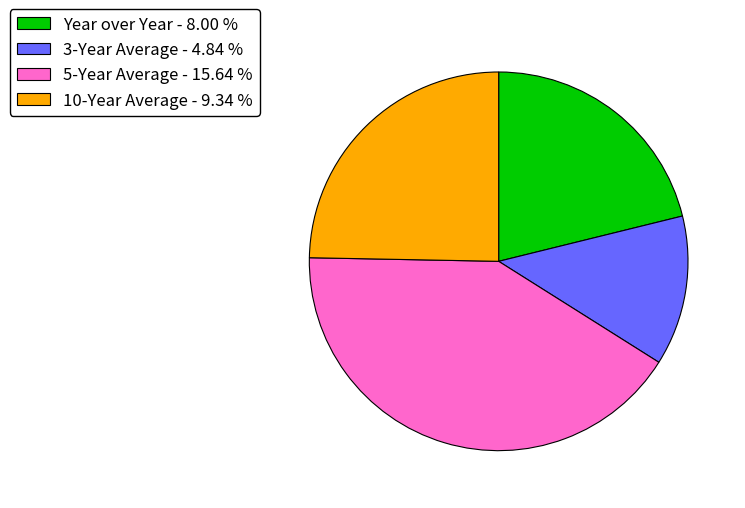

Which has a higher value, 5-Year Average or 10-Year Average?

5-Year Average